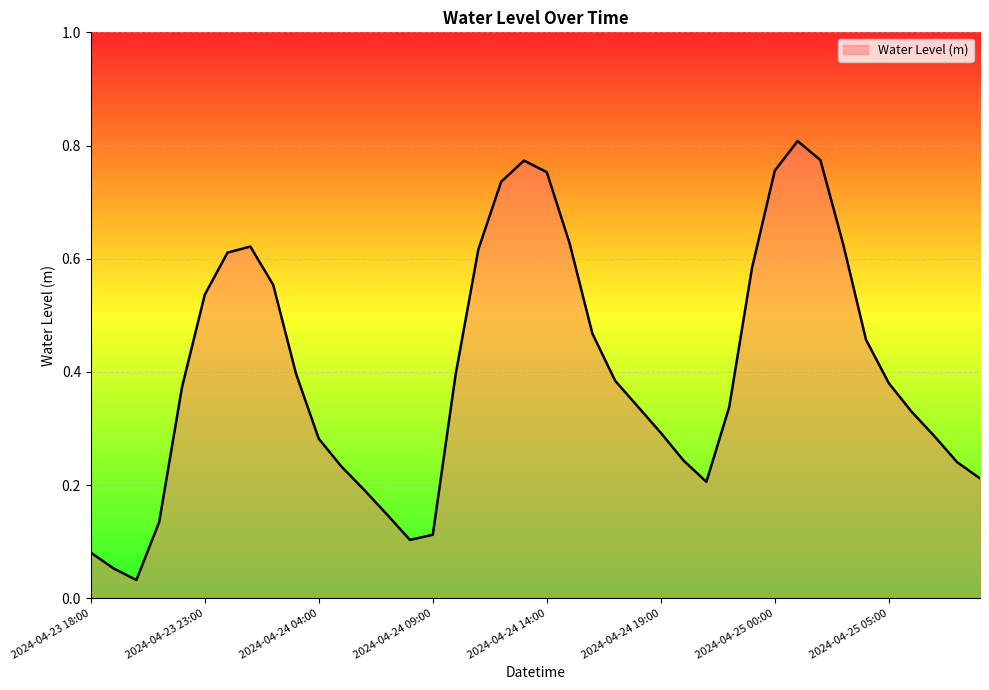

How many lines are shown in the chart?

1